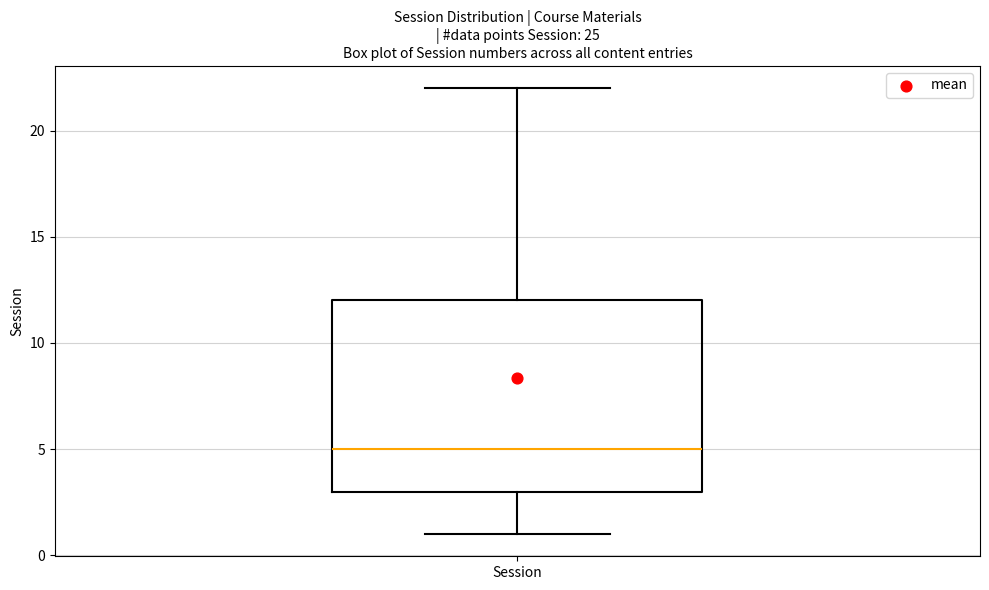

Transcribe this box plot: give where the median line is, the range the box spans, and where the two whiskers end, as read against the y-axis. The values are not printed on the chart, so give them approximately, as read against the axis.

median 5, box 3 to 12, whiskers 1 to 22